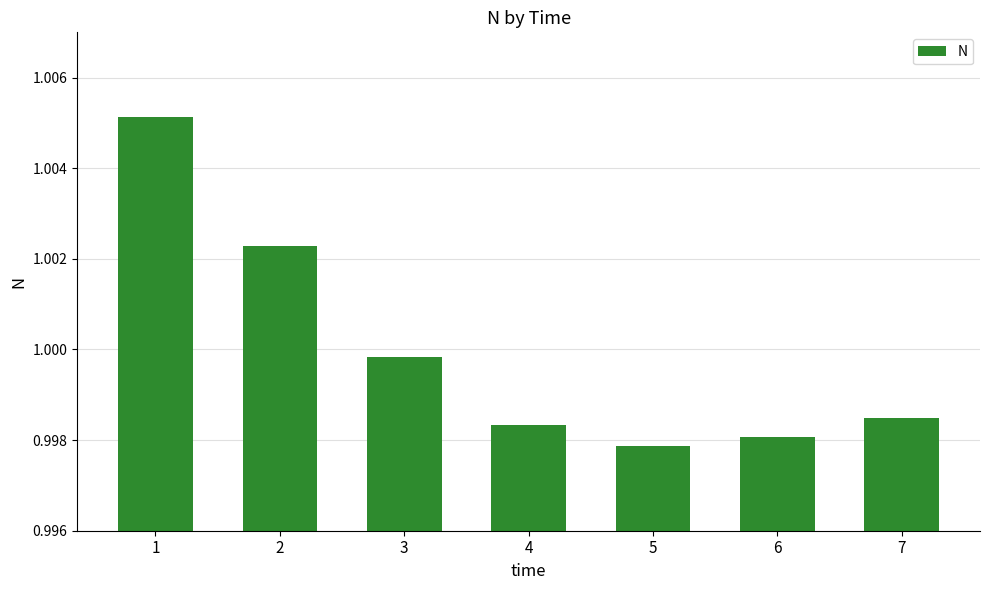

List the labels in order of value, largest first.

1, 2, 3, 7, 4, 6, 5